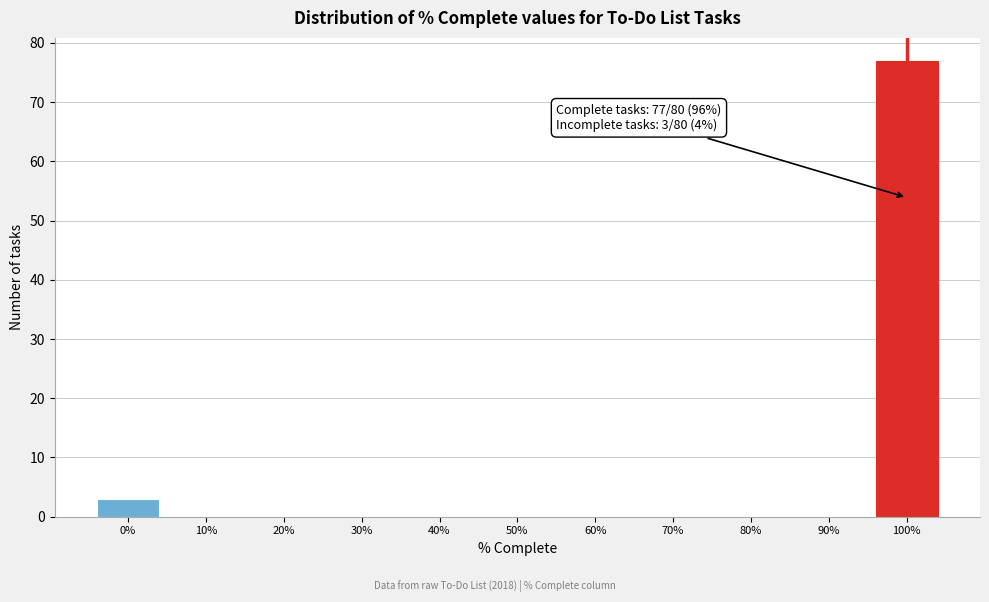

Reading right to left, extract all data points from this chart.

100%=77	90%=0	80%=0	70%=0	60%=0	50%=0	40%=0	30%=0	20%=0	10%=0	0%=3